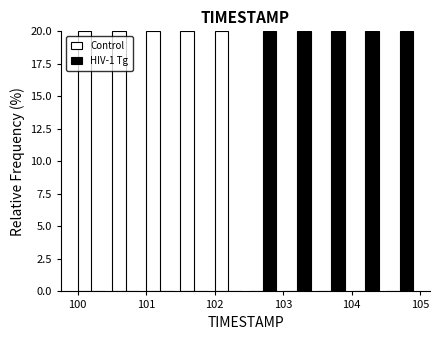

What is the height of the Control bar covering 100.45 to 100.95 on the x-axis? Neither the bar edges nor the heights are printed on the chart, so give them approximately, as read against the axes.

20